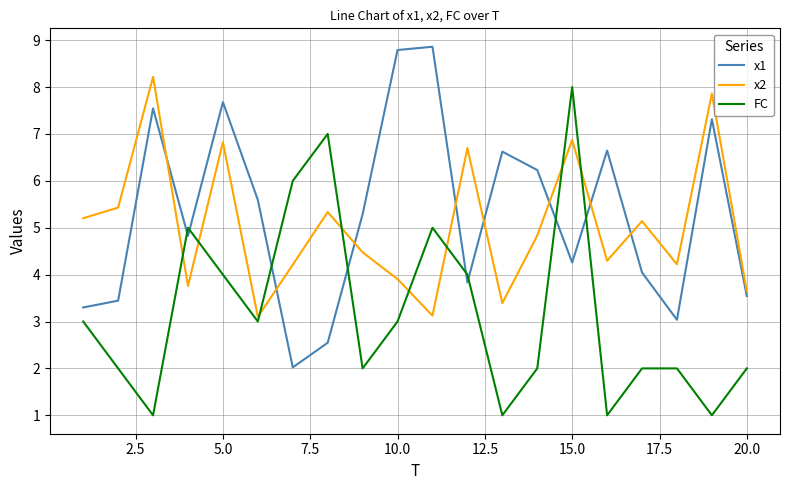

How many interior local valleys does the x2 series have?

6